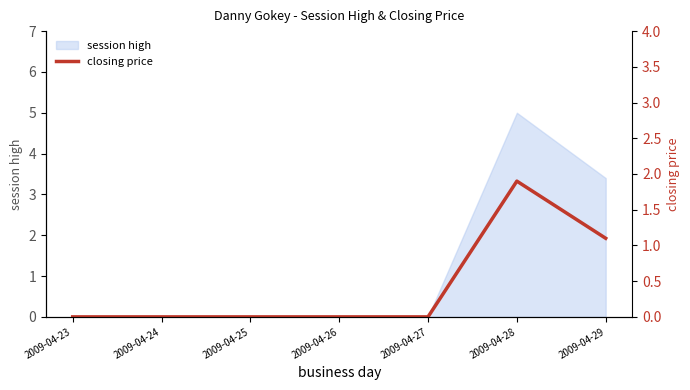

How many lines are shown in the chart?

1